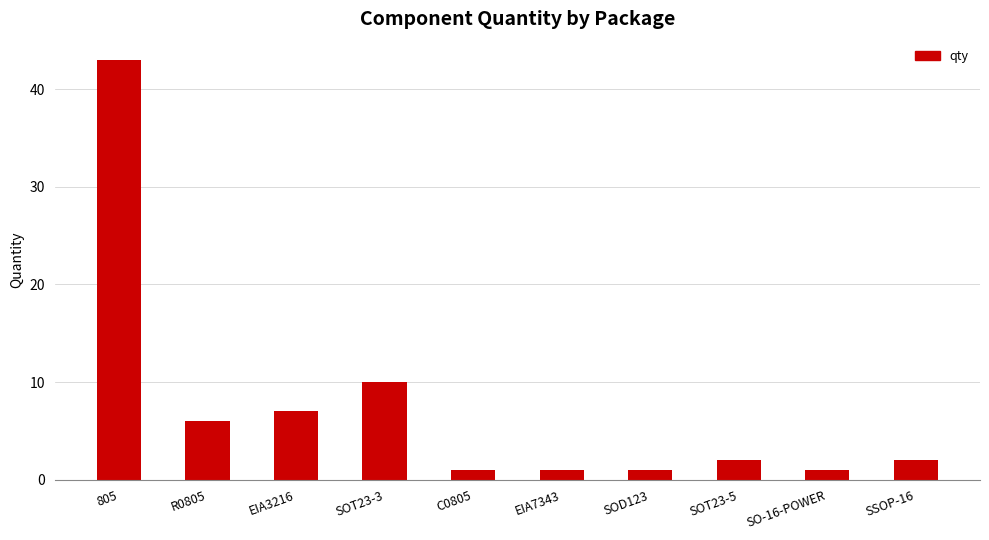

What is the average value?

7